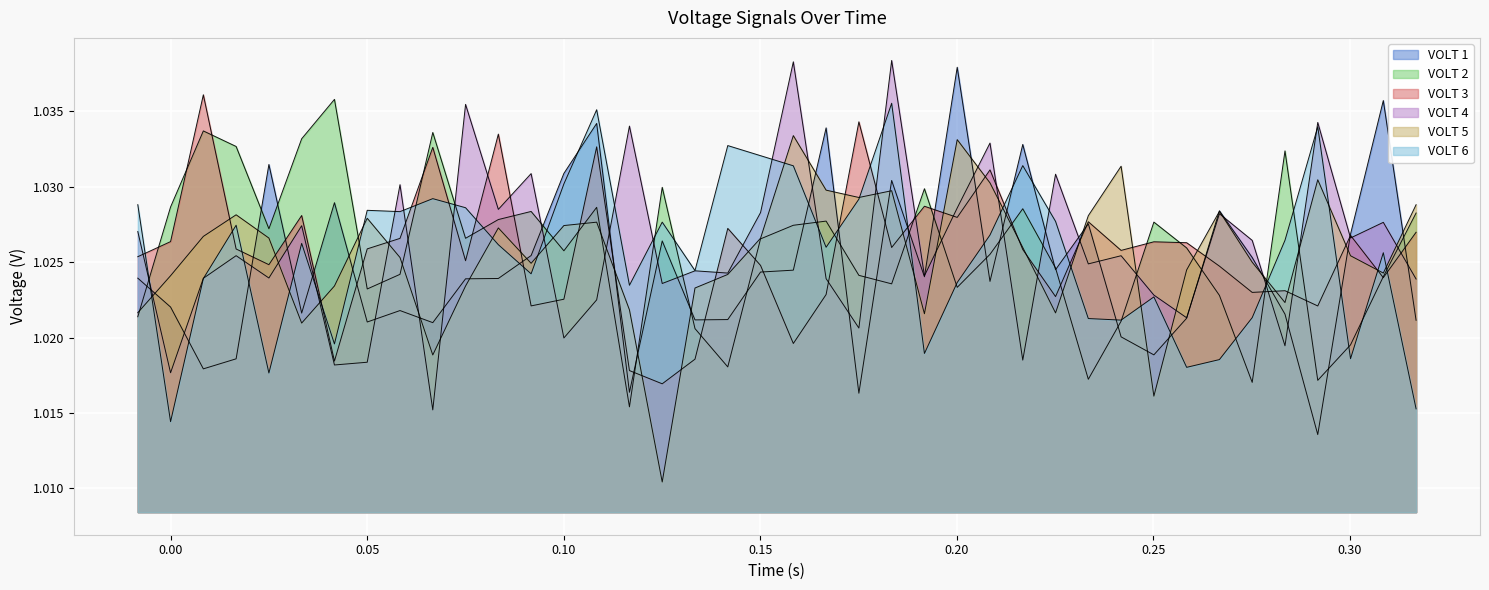

What is the smallest value displayed?

1.0